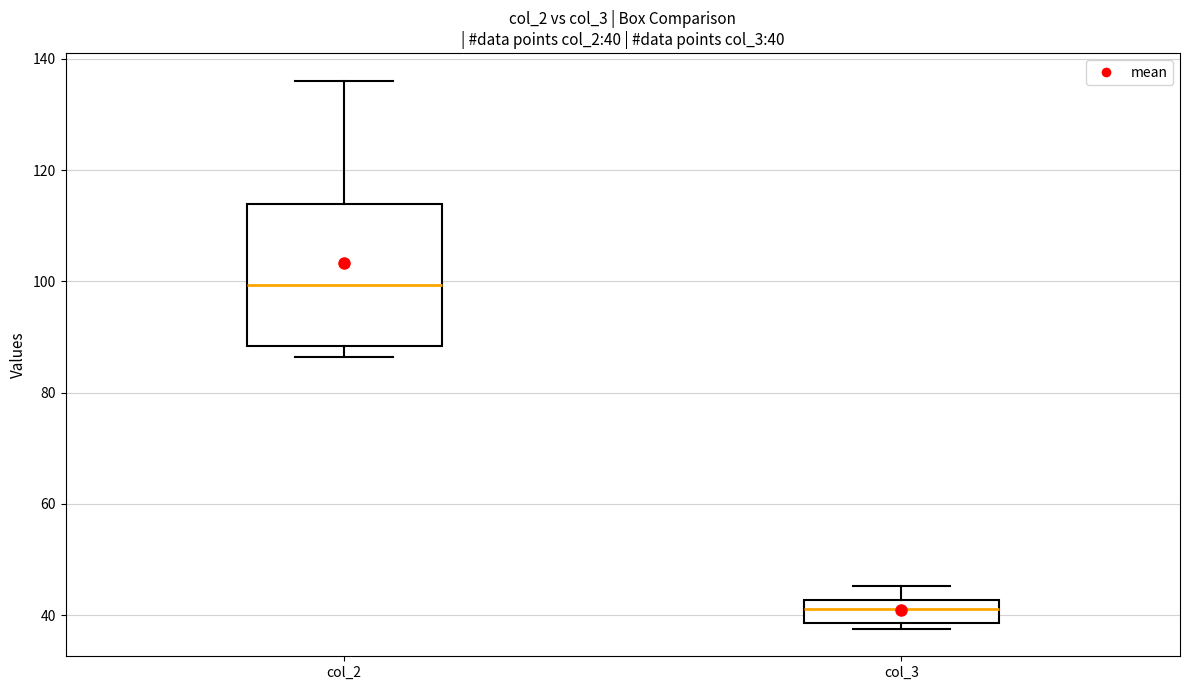

Which box has the lowest median line?

col_3